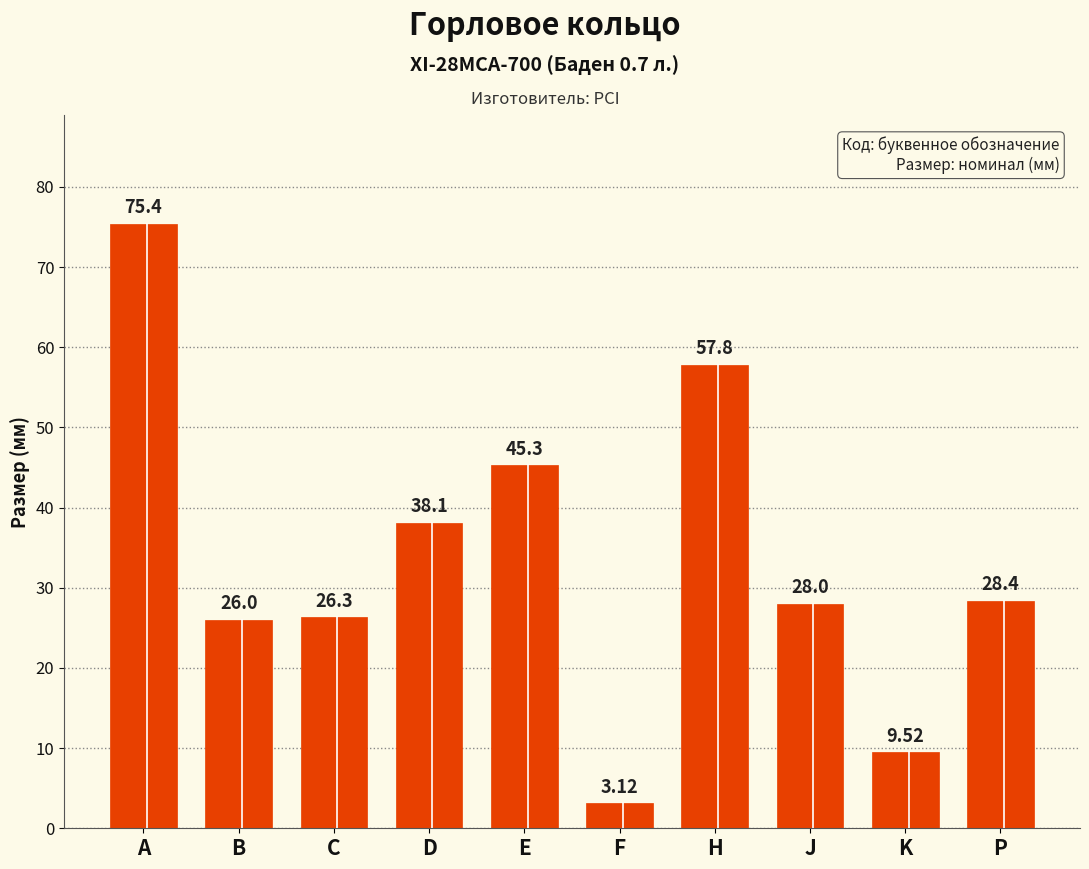

Which category has the highest value across all series?

A